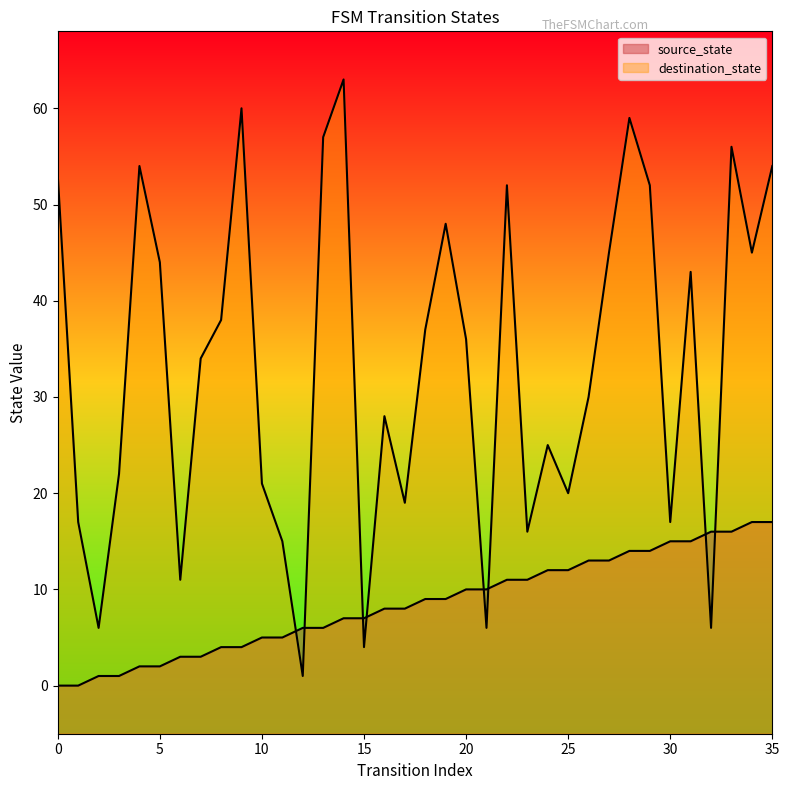

What is the value of the destination_state point at the 35th from the left?

45